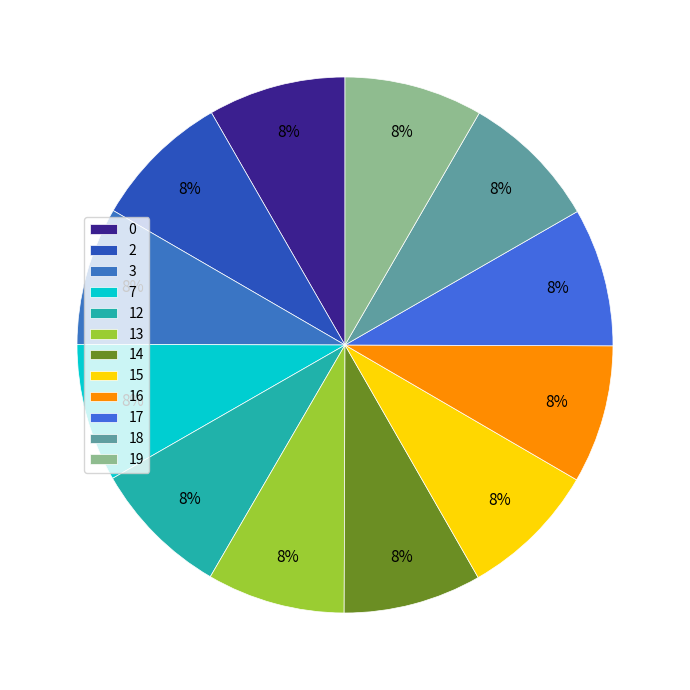

Between 14 and 19, which is larger?

19